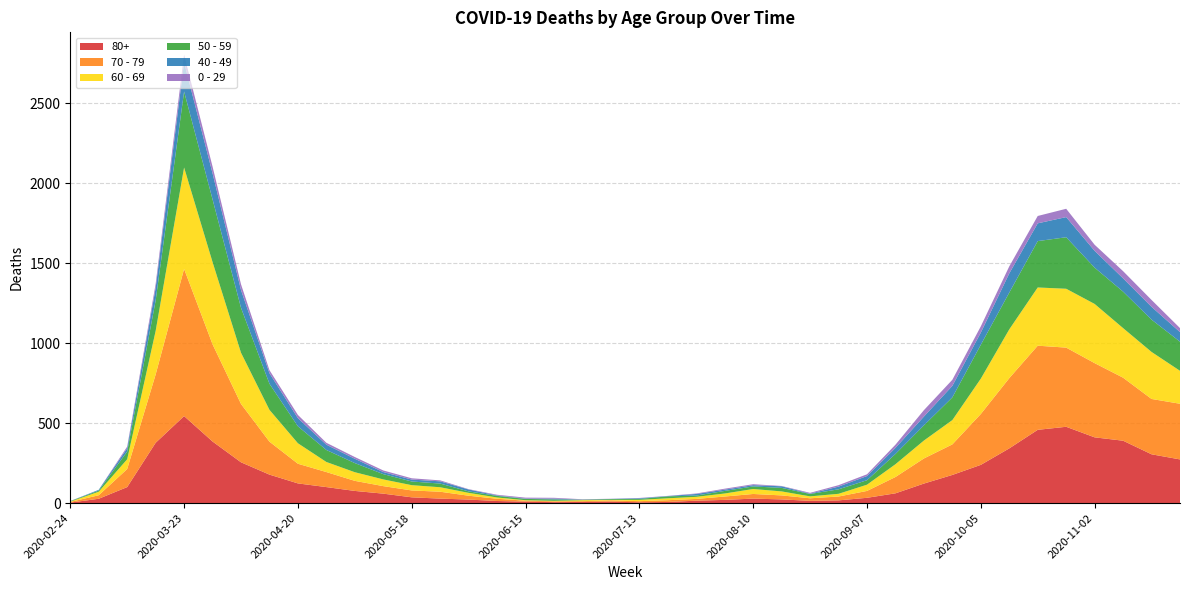

Reading right to left, what are all the values shown in this chart?

80+: 273	305	390	411	477	458	342	239	176	122	61	33	17	14	23	28	20	15	7	5	9	7	6	9	13	22	28	36	59	76	100	123	178	255	385	544	377	100	27	3
70 - 79: 348	346	394	464	495	526	439	318	191	157	102	43	24	16	25	29	21	11	11	7	8	5	5	6	14	24	43	43	47	63	94	123	206	365	608	920	427	113	22	4
60 - 69: 206	294	310	370	368	364	305	221	152	112	80	39	17	12	25	31	19	13	12	8	3	6	3	3	8	18	28	33	42	54	63	128	199	320	514	634	272	61	22	2
50 - 59: 182	202	228	227	322	290	230	212	142	95	64	28	28	15	22	16	16	8	12	6	5	3	9	8	10	9	23	23	33	57	75	106	163	281	392	475	190	48	7	3
40 - 49: 60	80	83	105	126	111	120	76	72	55	38	26	17	2	10	8	8	10	2	4	1	1	5	2	3	12	14	12	13	27	33	51	66	111	163	183	79	21	5	0
0 - 29: 25	43	45	38	52	46	44	39	38	40	20	11	9	5	2	6	6	3	1	2	1	2	5	6	4	2	6	8	10	11	12	20	19	36	42	47	25	10	0	1